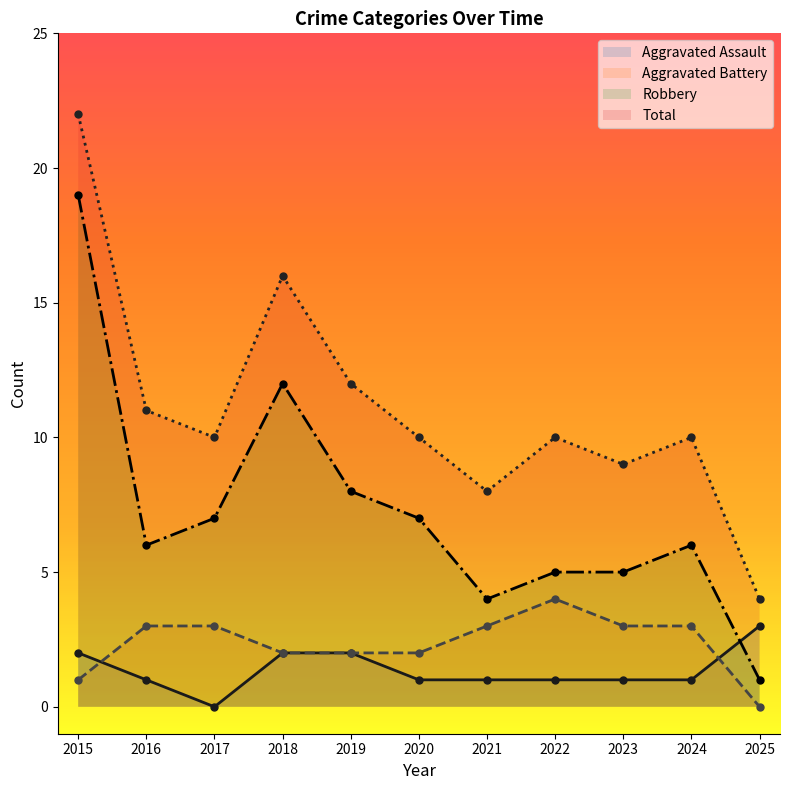

How many interior local valleys does the Aggravated Assault series have?

1